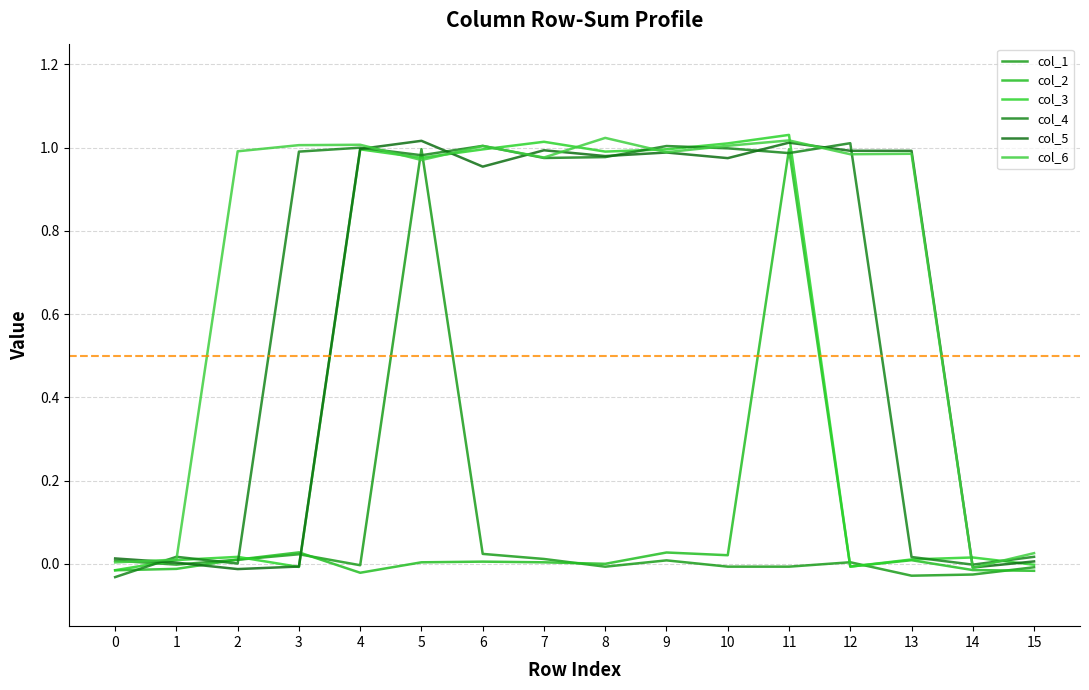

At which label is col_4 closest to 0?

2